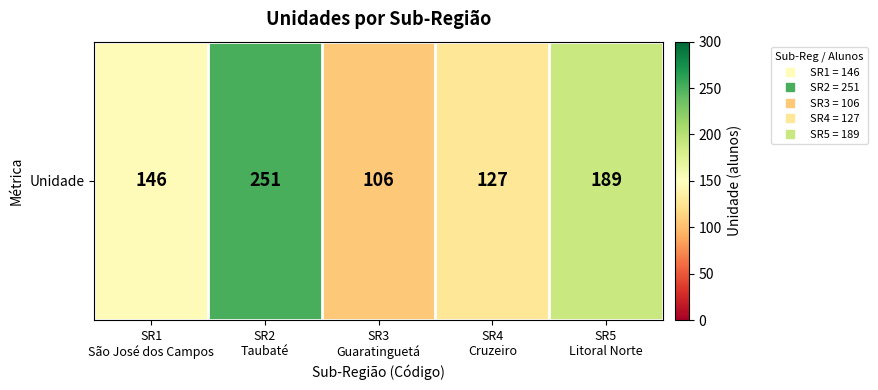

What is the ratio of the value at SR1
São José dos Campos to the value at SR3
Guaratinguetá?

1.4